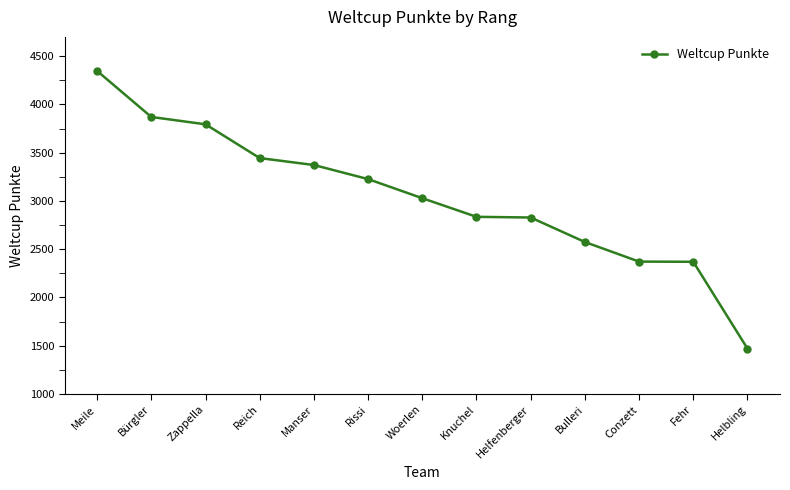

What is the label of the 11th point from the left?

Conzett